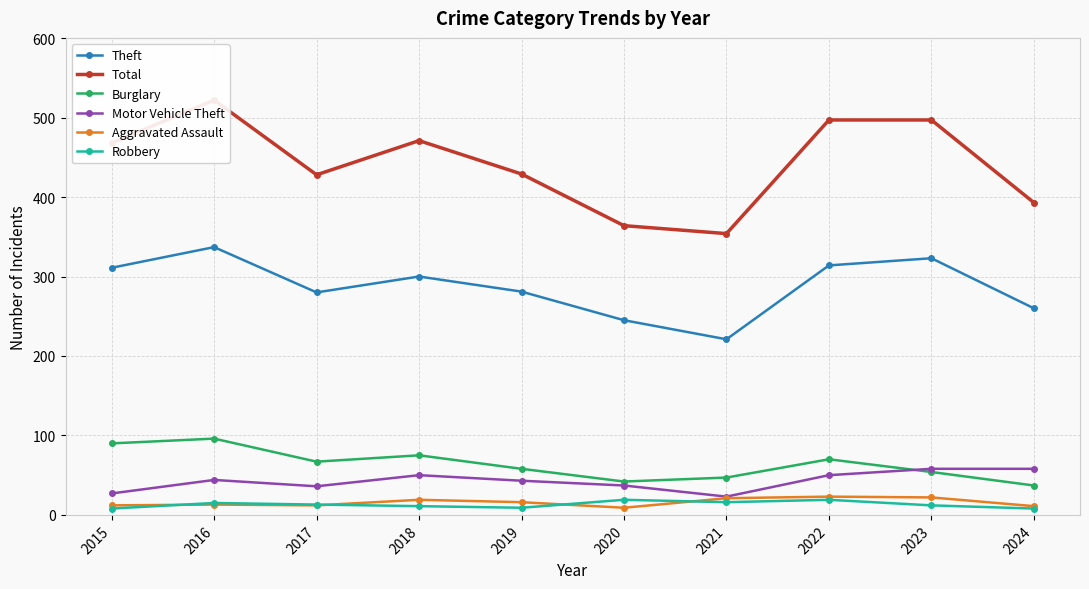

The Total series shows 668 at 2017. True or false?

False